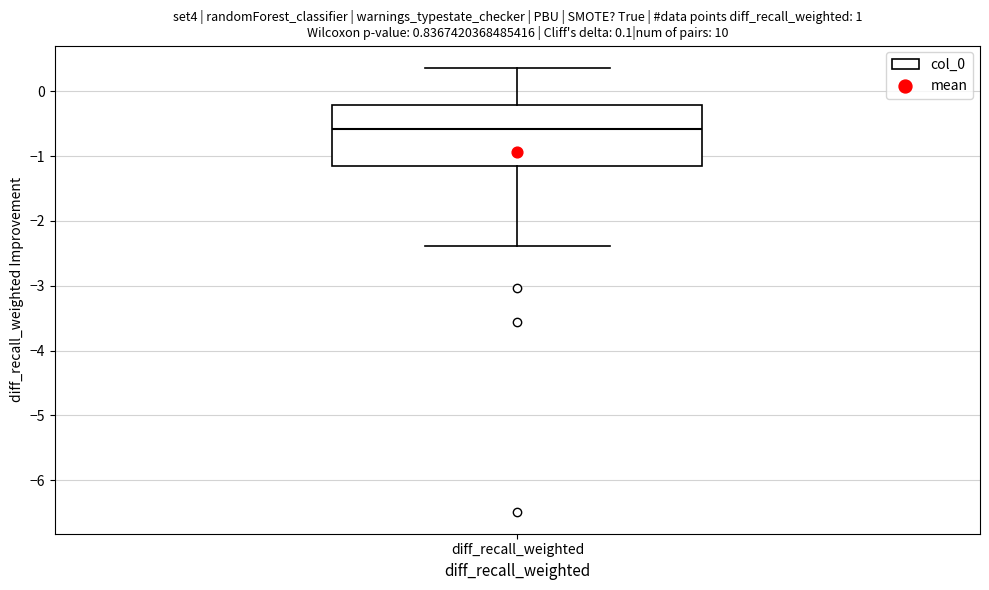

Transcribe this box plot: give where the median line is, the range the box spans, and where the two whiskers end, as read against the y-axis. The values are not printed on the chart, so give them approximately, as read against the axis.

median -0.6, box -1.2 to -0.2, whiskers -2.4 to 0.4